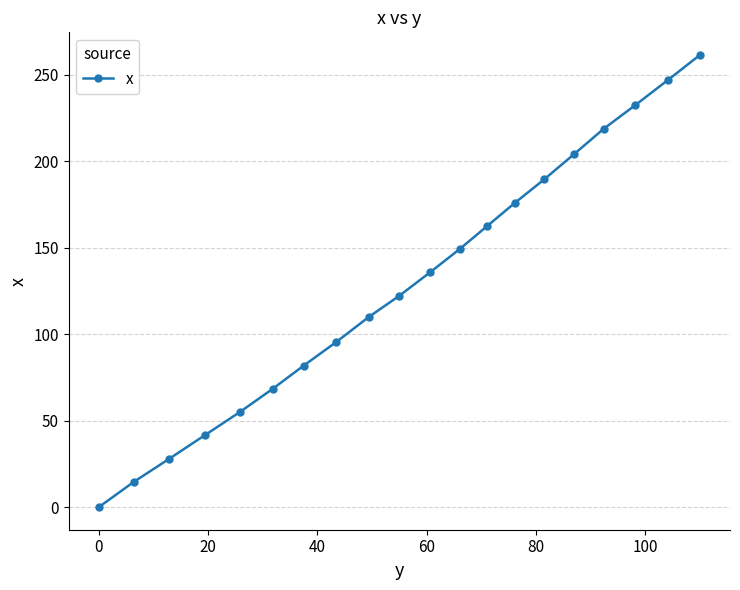

Reading right to left, what are all the values shown in this chart?

261.6	247.0	232.4	218.9	204.3	189.6	176.2	162.7	149.2	135.8	122.3	110.0	95.4	81.9	68.4	55.0	41.6	28.0	14.6	0.0